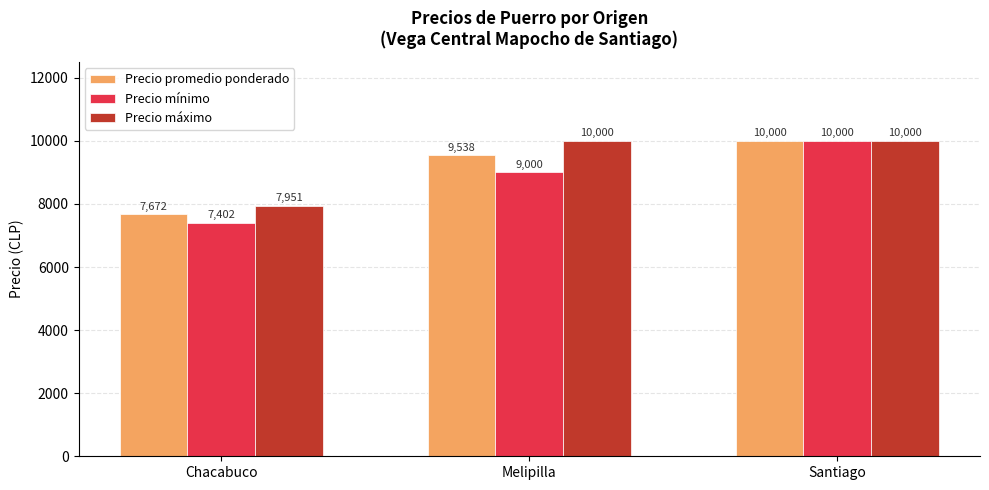

List the series in order of their overall mean, lowest first.

Precio mínimo, Precio promedio ponderado, Precio máximo